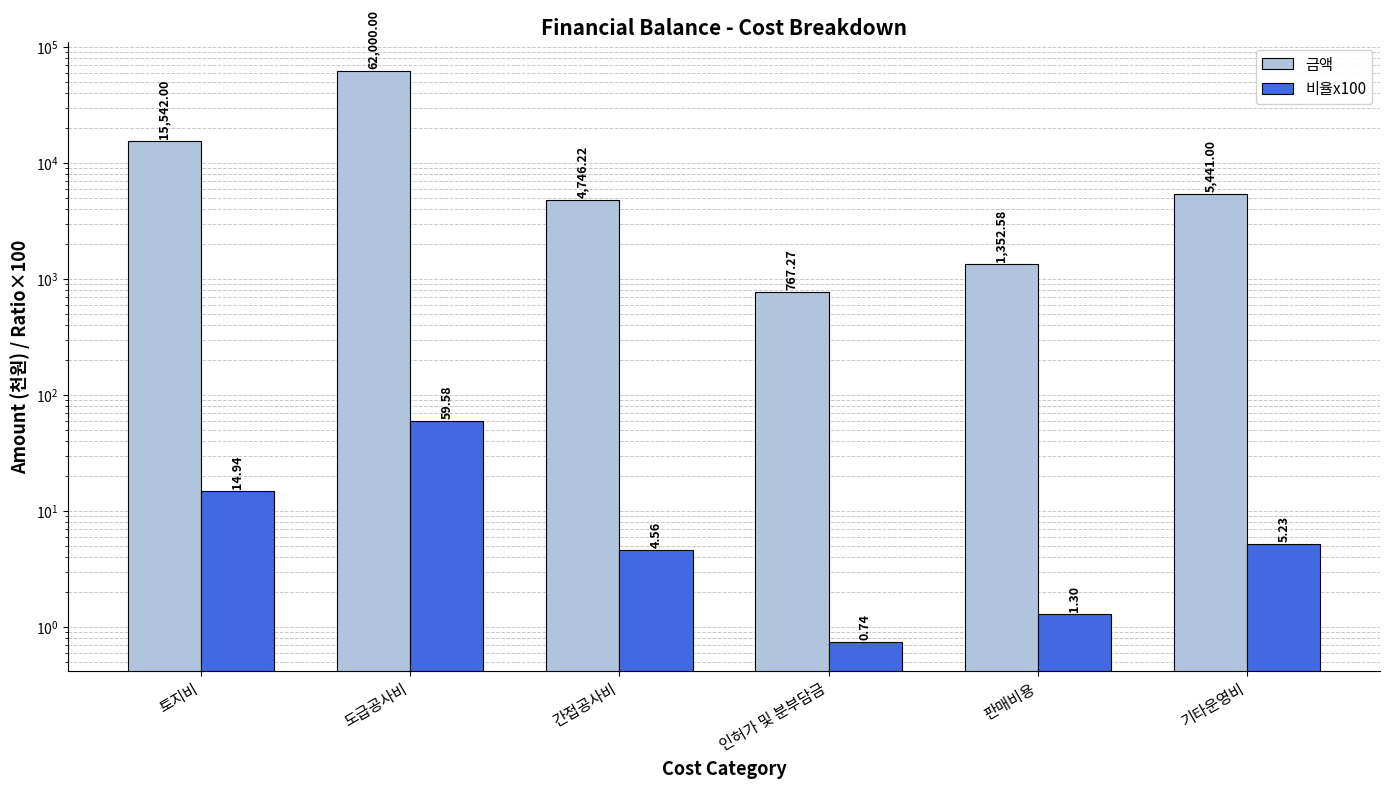

List the series in order of their peak value, lowest first.

비율x100, 금액